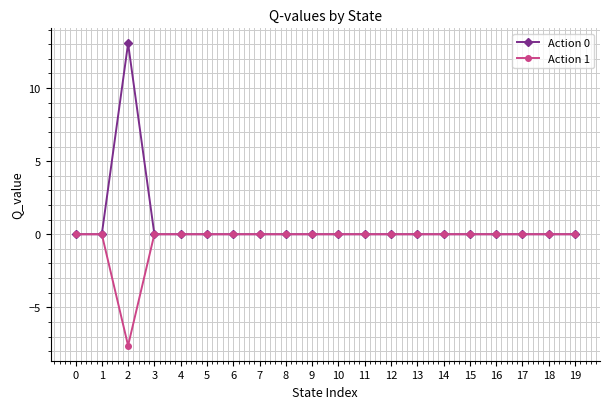

Is it true that Action 0 equals 0.0 at 16?

True